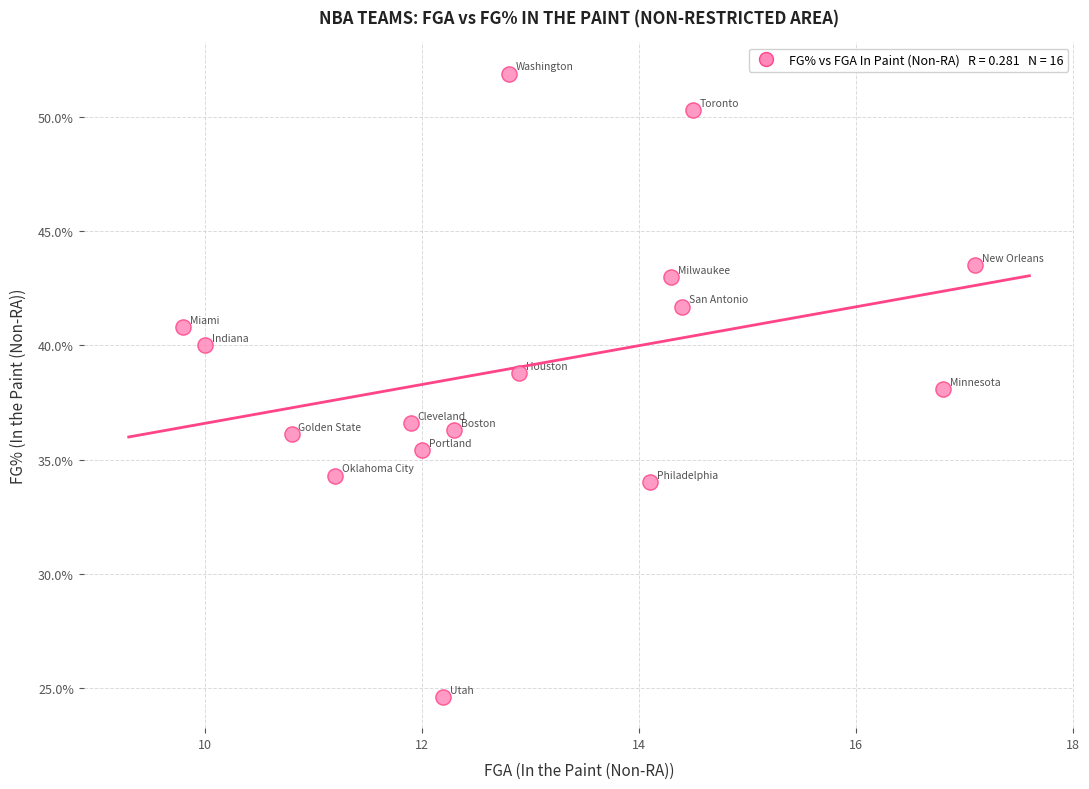

What is the range of Y values (max minus min)?

27.3